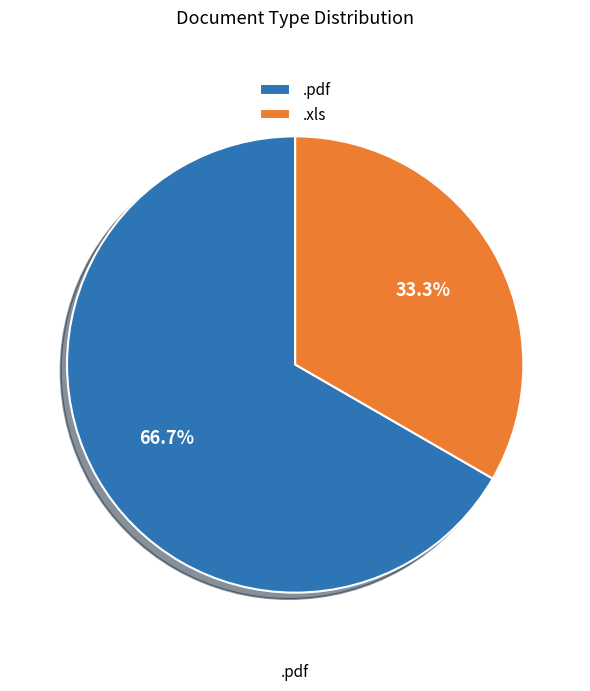

How many segments does this pie chart have?

2